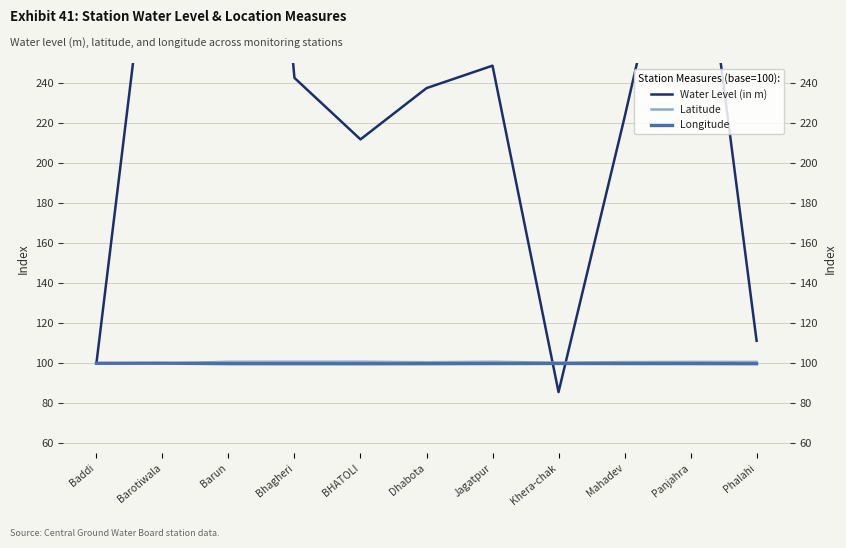

What position from the right is Barun?

9